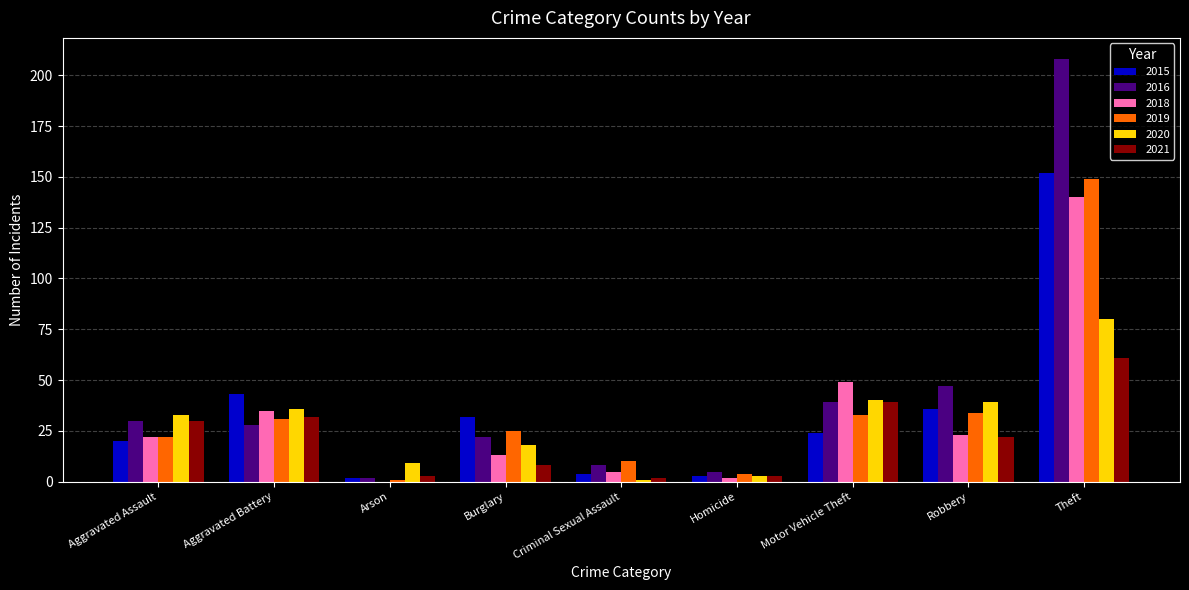

What is the average value of the 2016 series?

43